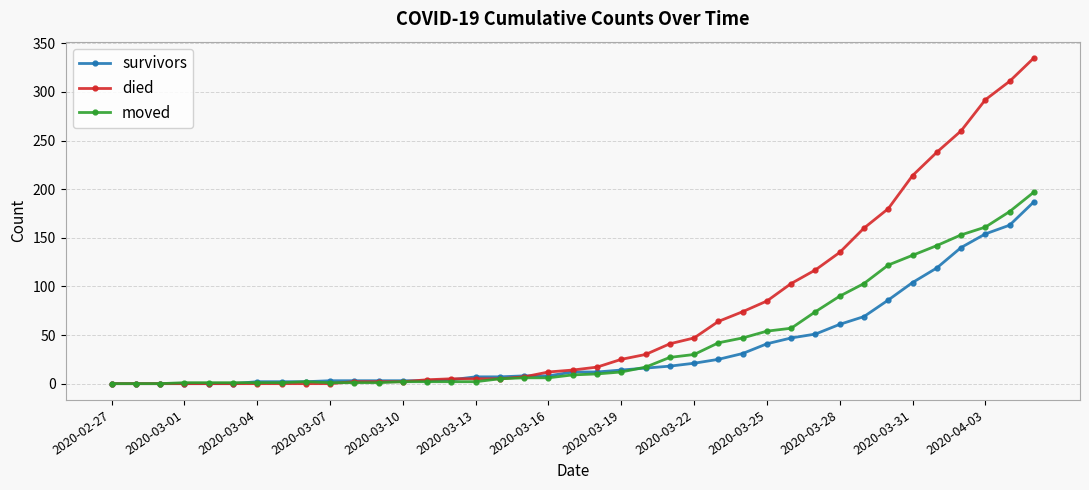

What is the highest value of the moved series?

197